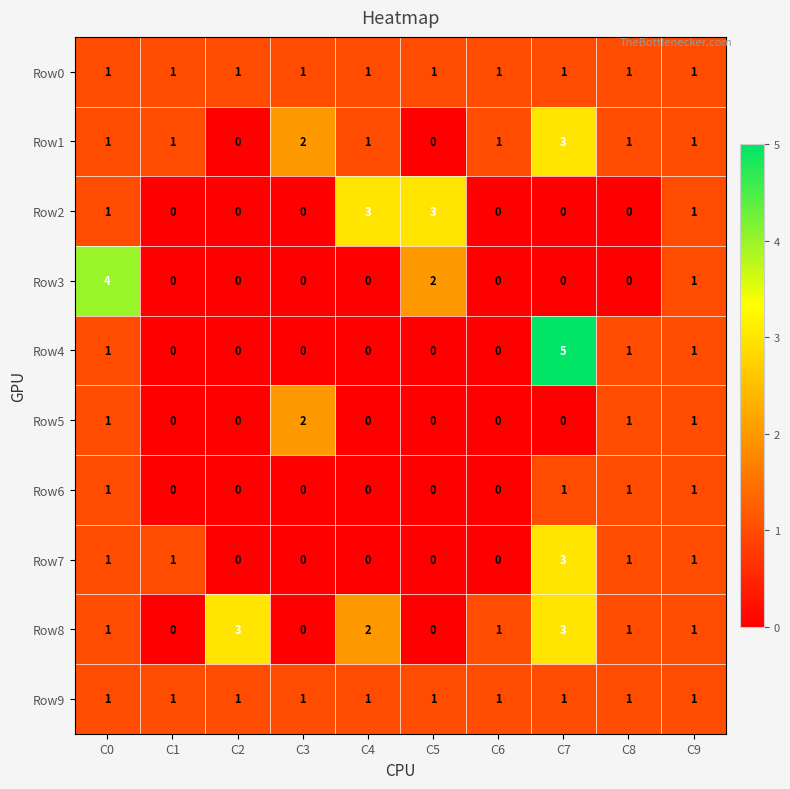

Which series has the widest spread of values?

Row4